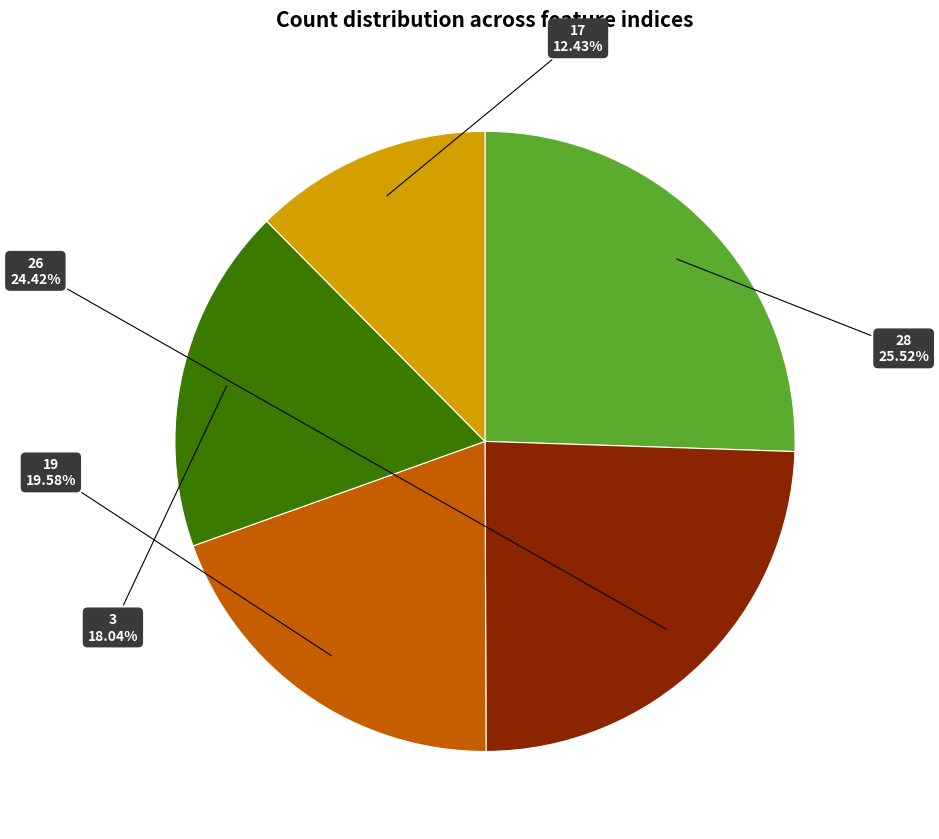

What is the smallest slice in the pie chart?

17